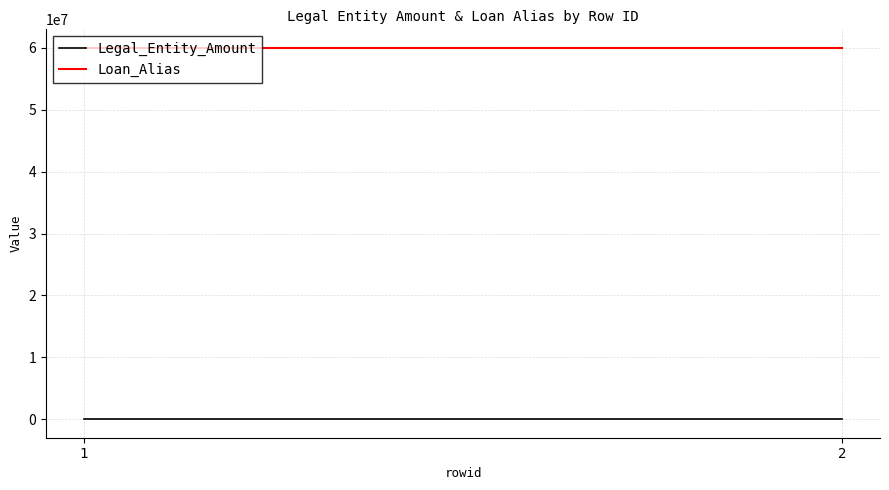

The value of Legal_Entity_Amount at 1 is 12.0. True or false?

True